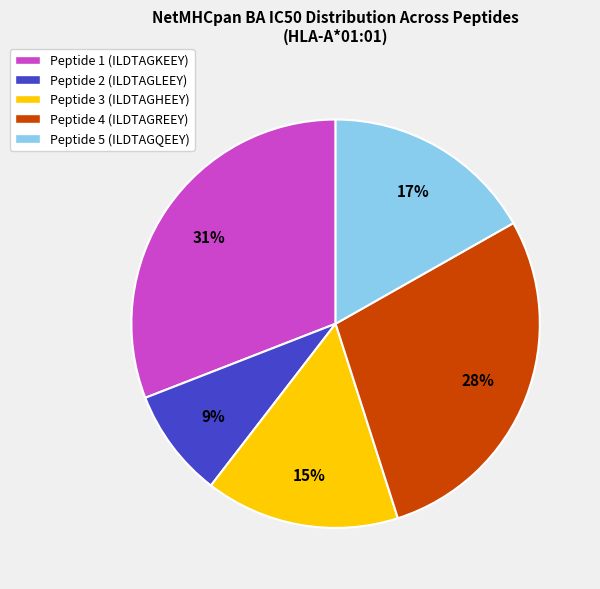

How many slices are in this pie chart?

5